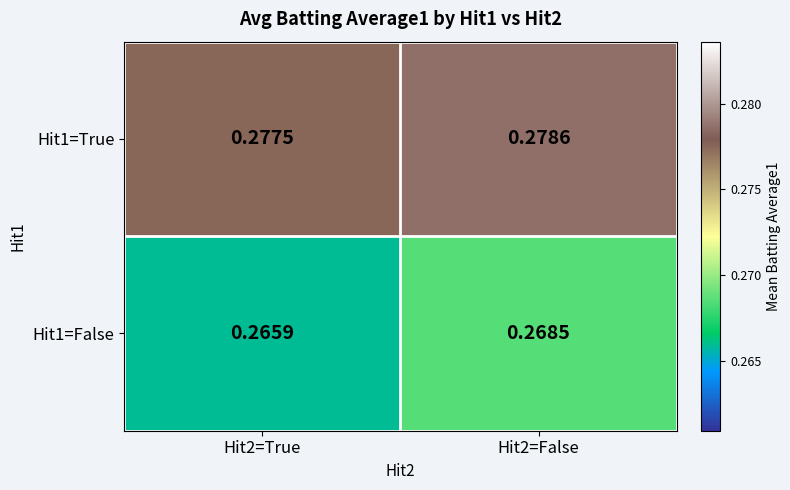

Is the value of Hit1=True at Hit2=True greater than the value of Hit1=False at Hit2=True?

Yes